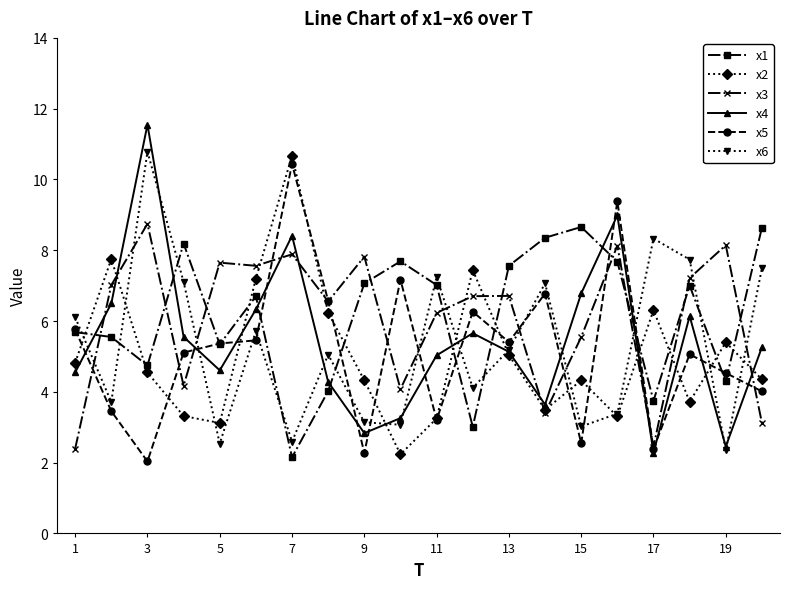

True or false: x3 has more than 1 interior local peaks.

True